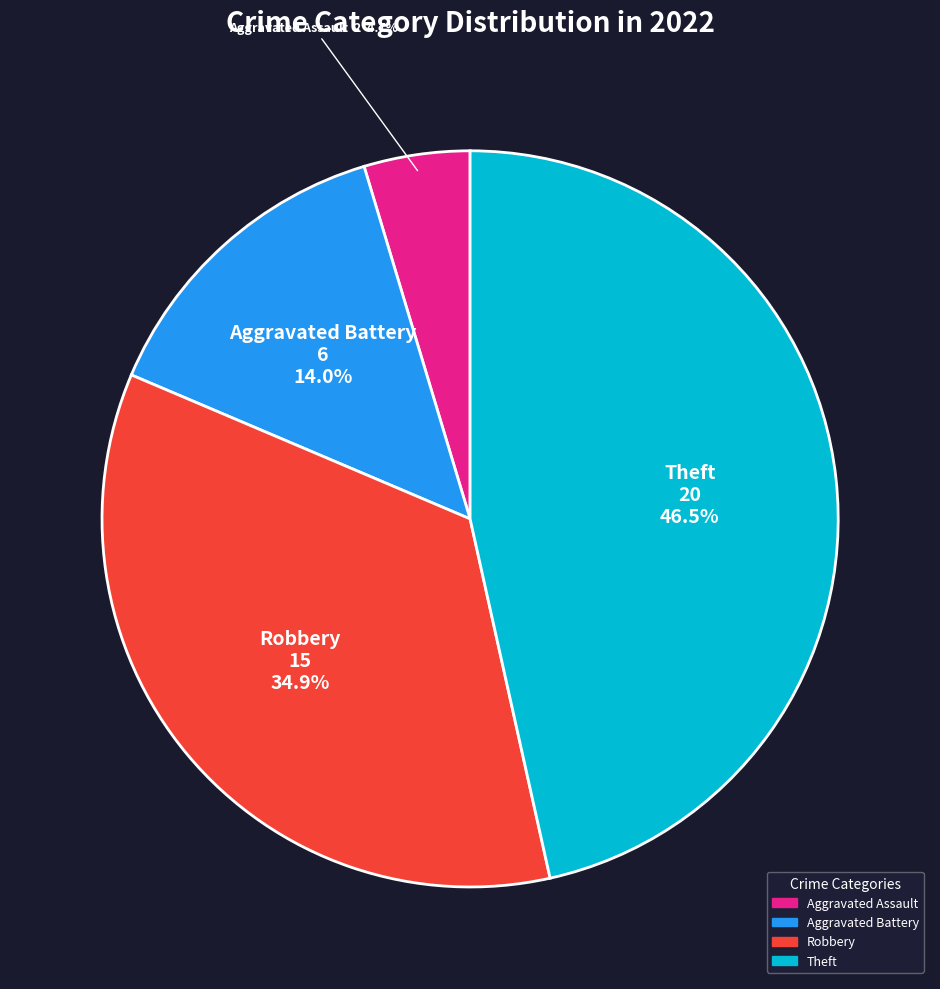

Is there a majority slice in this chart?

No